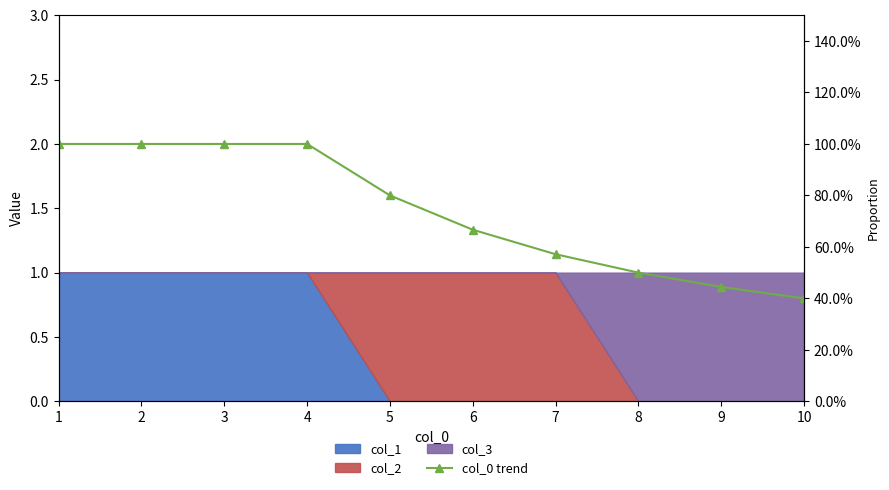

True or false: the data shows 1.0 at 1.

True